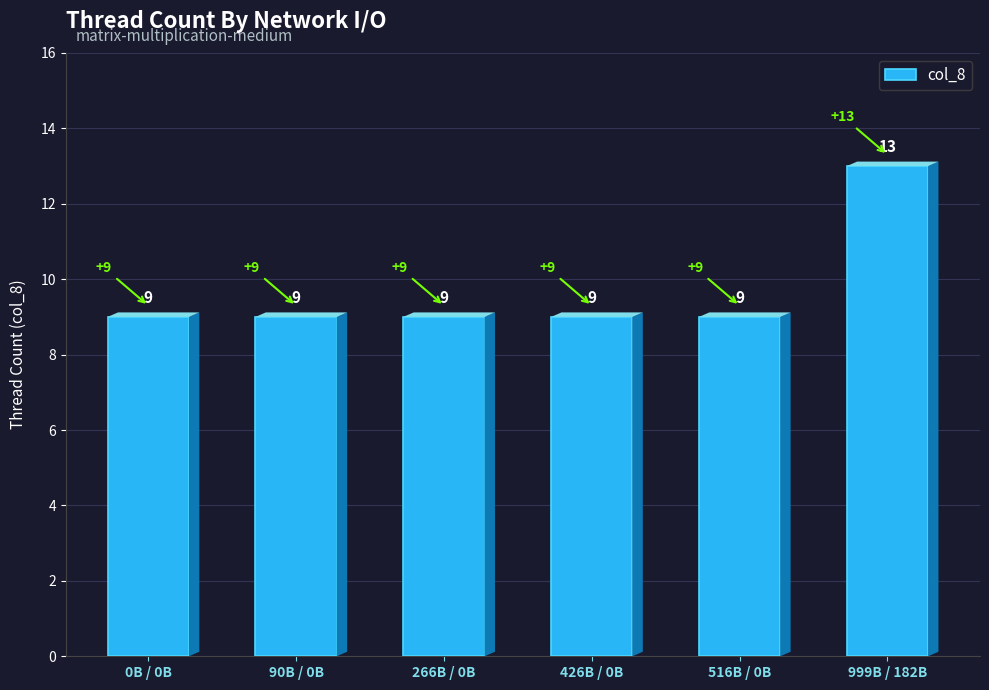

How many bars are there in total?

6